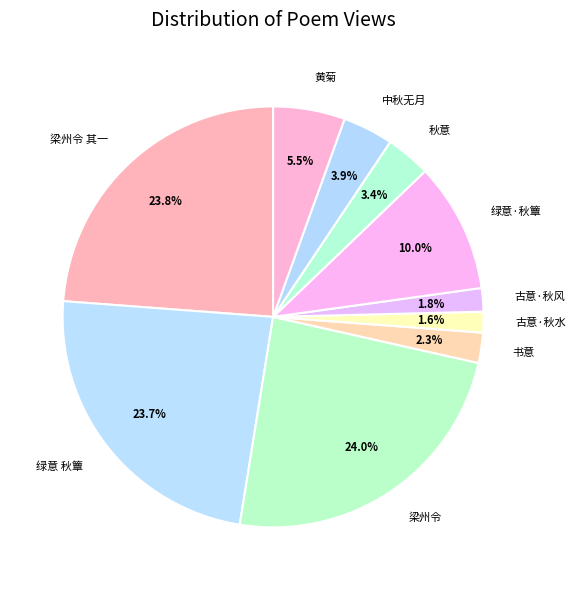

Is there a majority slice in this chart?

No